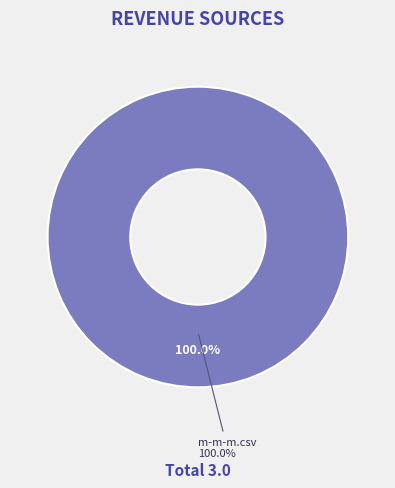

Which slice is the largest?

m-m-m.csv